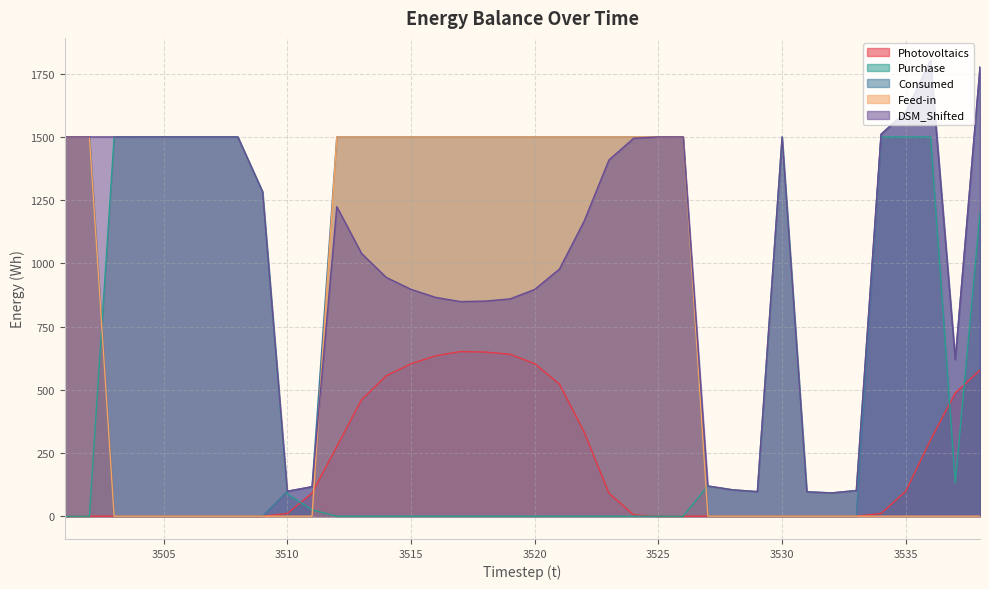

Where does the DSM_Shifted series first go above 1224?

3501